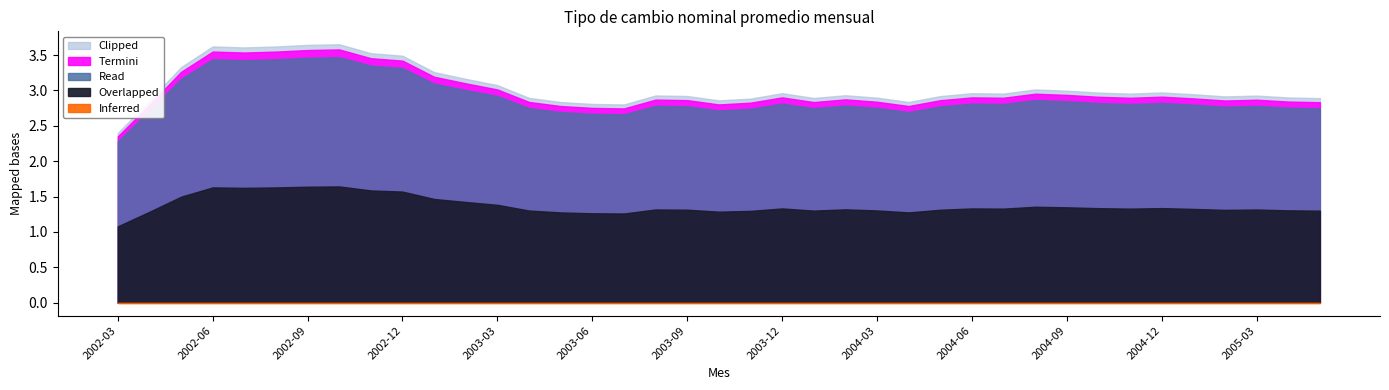

Rank the categories by value from lowest to highest.

2002-03, 2003-07, 2003-06, 2003-05, 2004-04, 2002-04, 2003-10, 2003-11, 2005-05, 2004-01, 2003-04, 2004-03, 2005-04, 2005-02, 2004-05, 2003-09, 2005-03, 2003-08, 2004-02, 2005-01, 2004-11, 2004-07, 2004-06, 2003-12, 2004-10, 2004-12, 2004-09, 2004-08, 2003-03, 2003-02, 2003-01, 2002-05, 2002-12, 2002-11, 2002-07, 2002-08, 2002-06, 2002-09, 2002-10